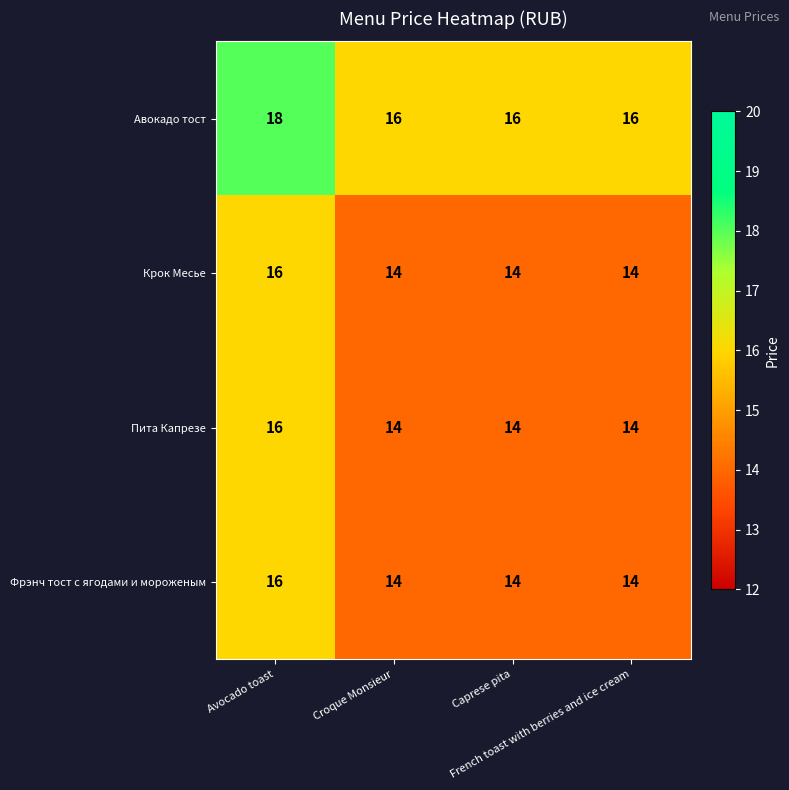

Count the number of data series in this chart.

4